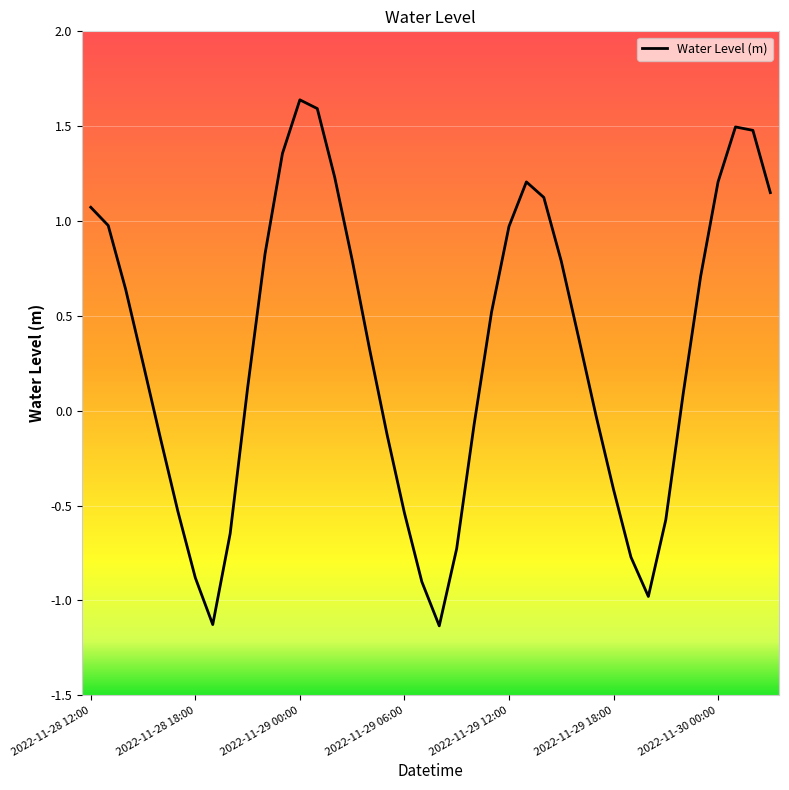

What is the smallest value displayed?

-1.1